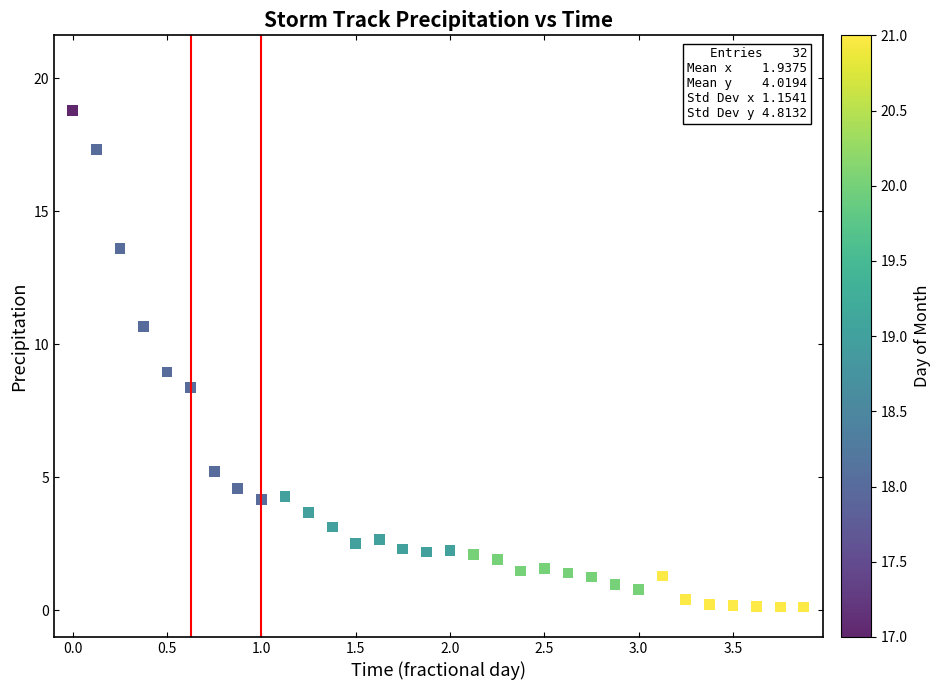

What is the range of X values (max minus min)?

3.9